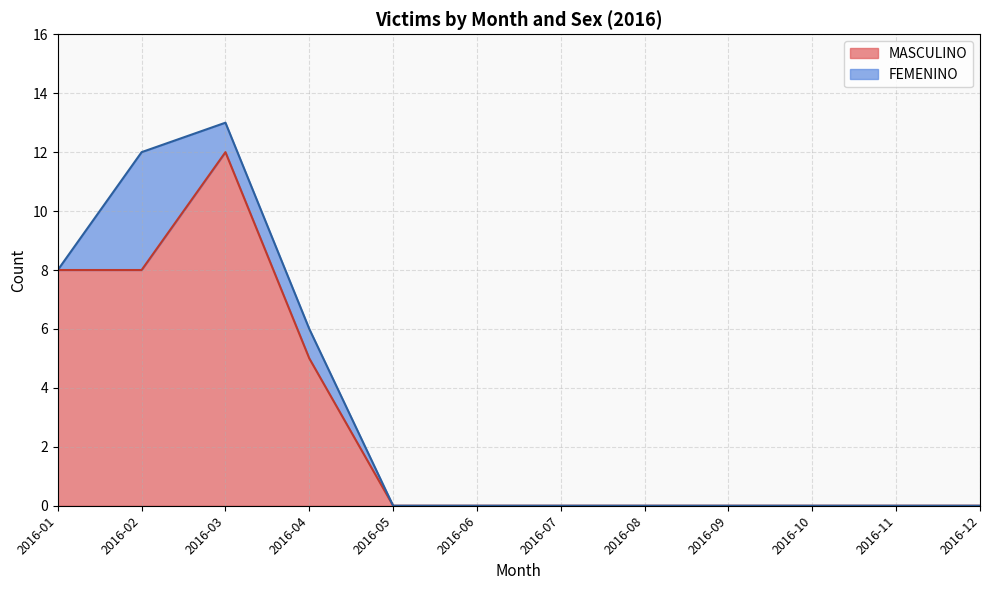

True or false: FEMENINO has more than 0 interior local peaks.

True